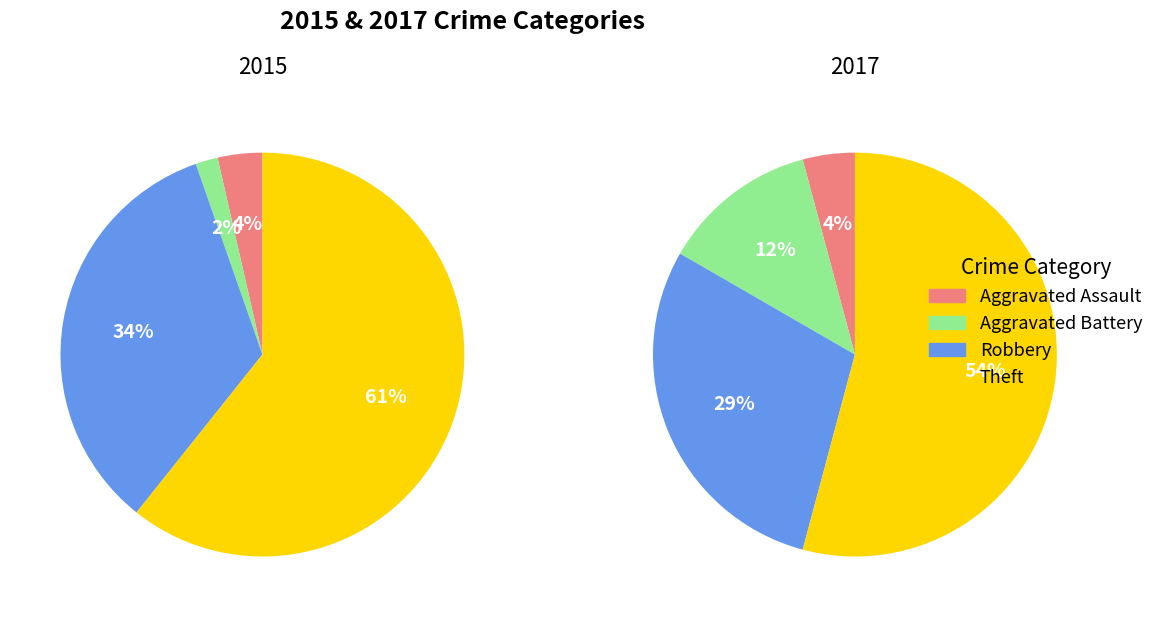

What percentage is the Theft slice, to the nearest percent?

54%